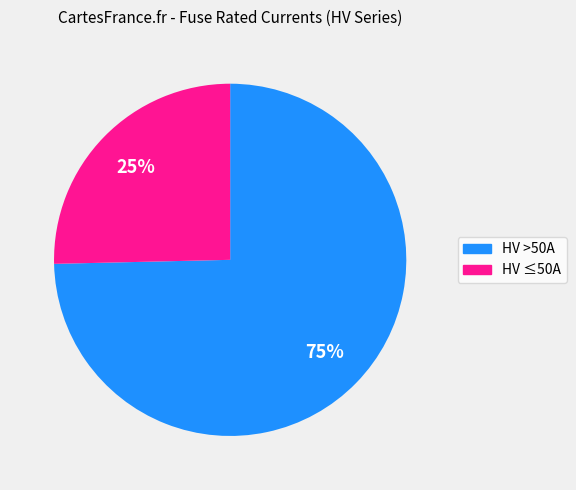

Is there a majority slice in this chart?

Yes